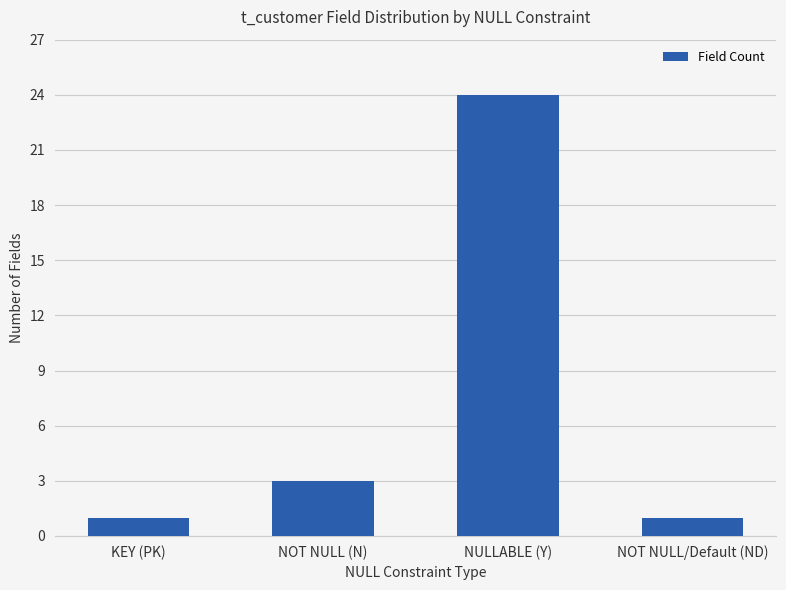

How many distinct data groups are displayed?

1